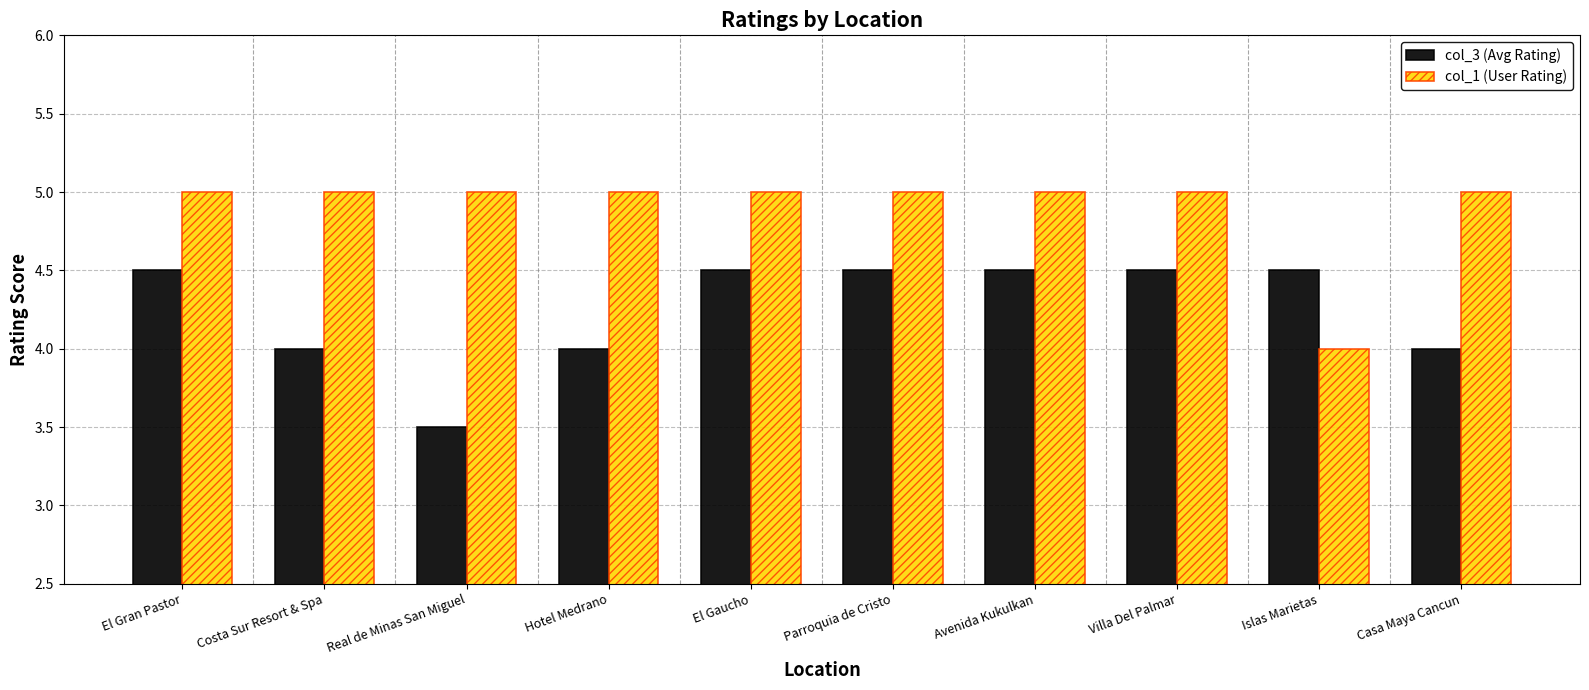

What is the difference between the maximum and minimum values in the col_3 (Avg Rating) series?

1.0